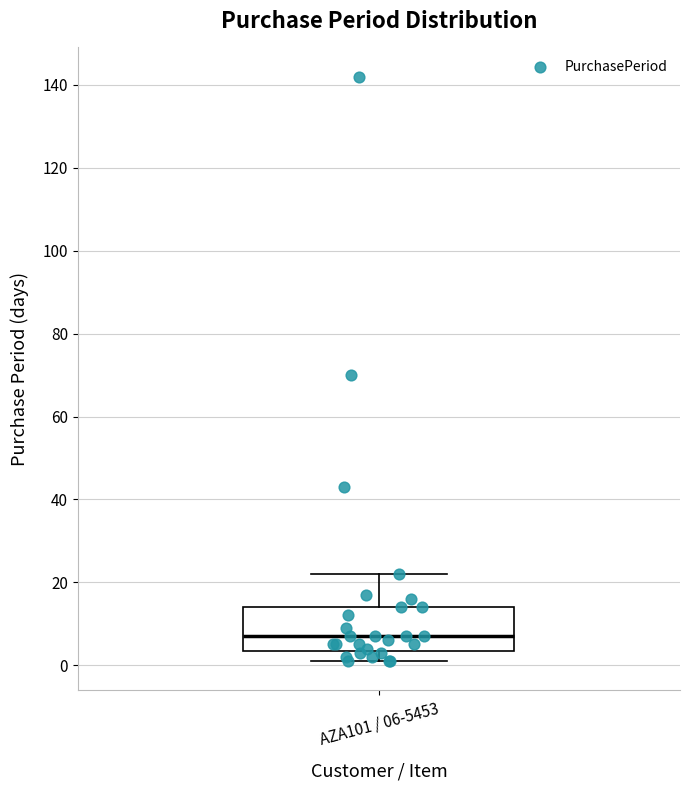

Transcribe this box plot: give where the median line is, the range the box spans, and where the two whiskers end, as read against the y-axis. The values are not printed on the chart, so give them approximately, as read against the axis.

median 8, box 4 to 14, whiskers 2 to 22